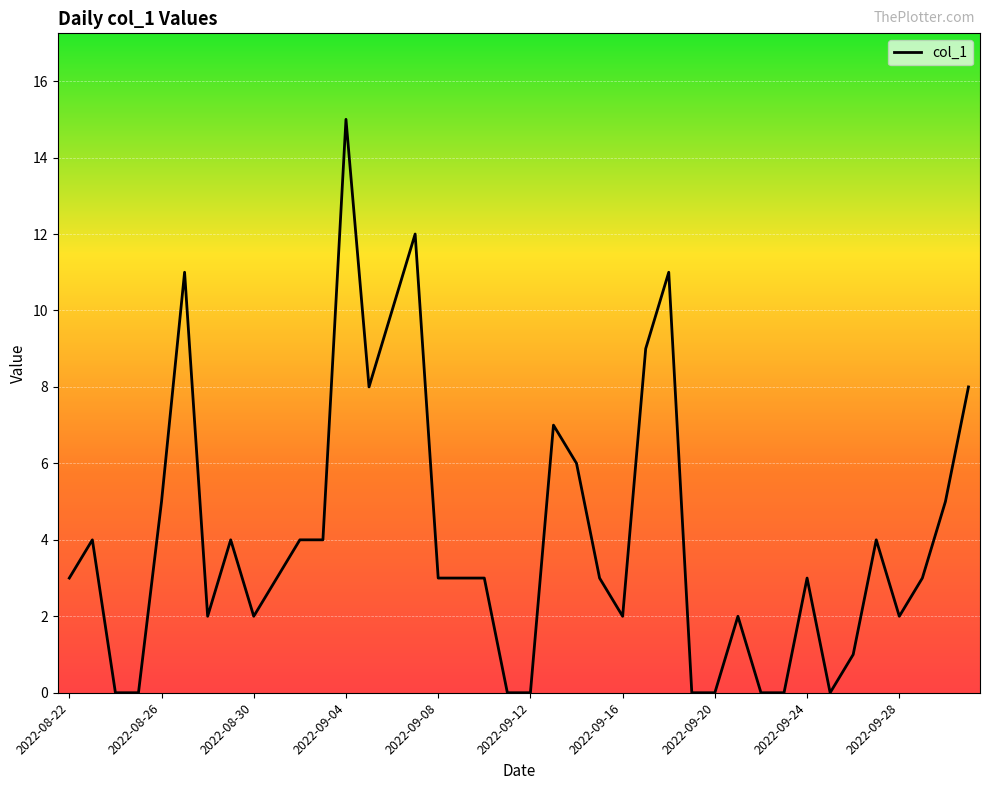

What is the difference between the maximum and minimum values?

15